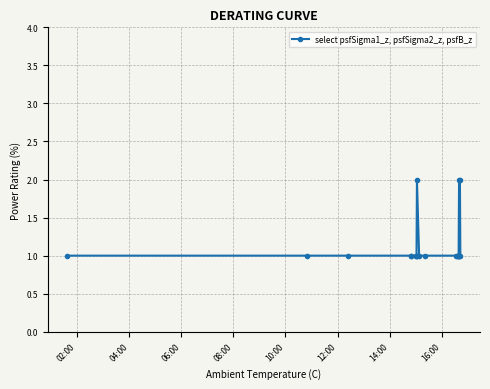

What is the value of the 7th point from the left?

1